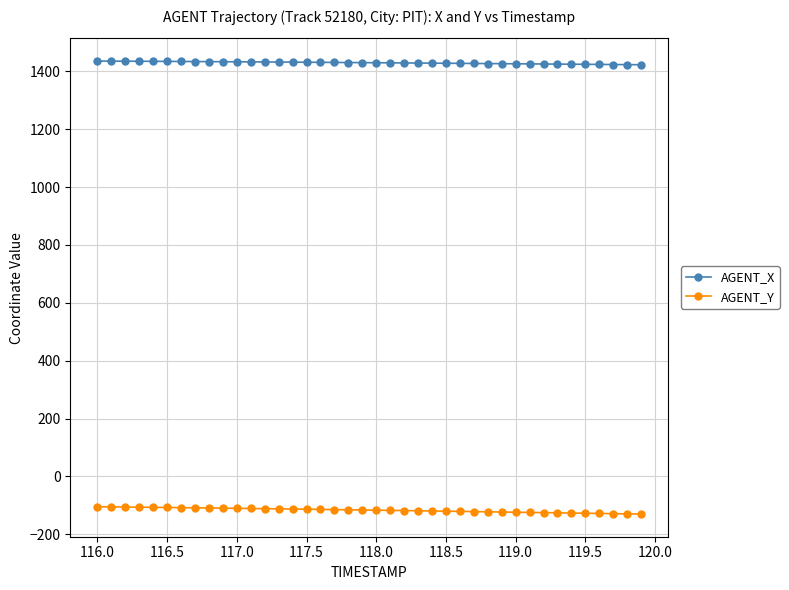

Which series has the largest range (max minus min)?

AGENT_Y